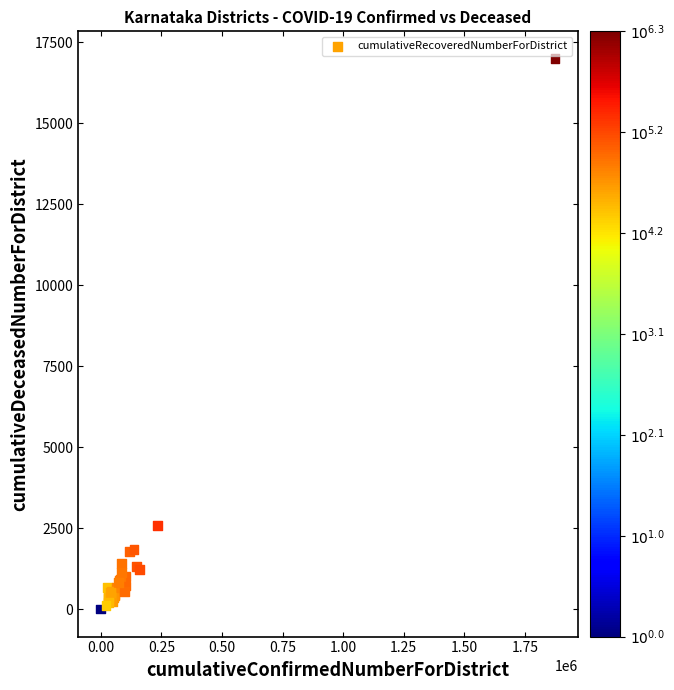

What Y value in the scatter plot is closest to 8496?

2572